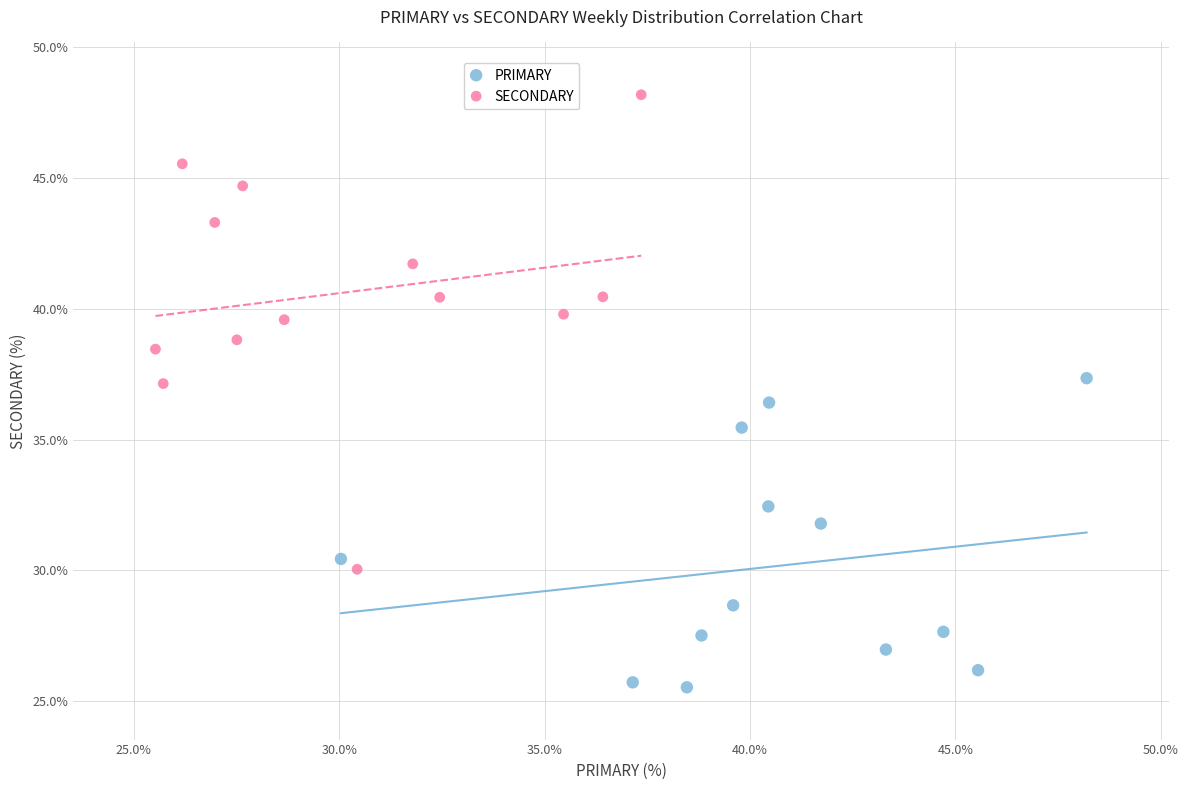

Which series contains the highest Y value?

SECONDARY